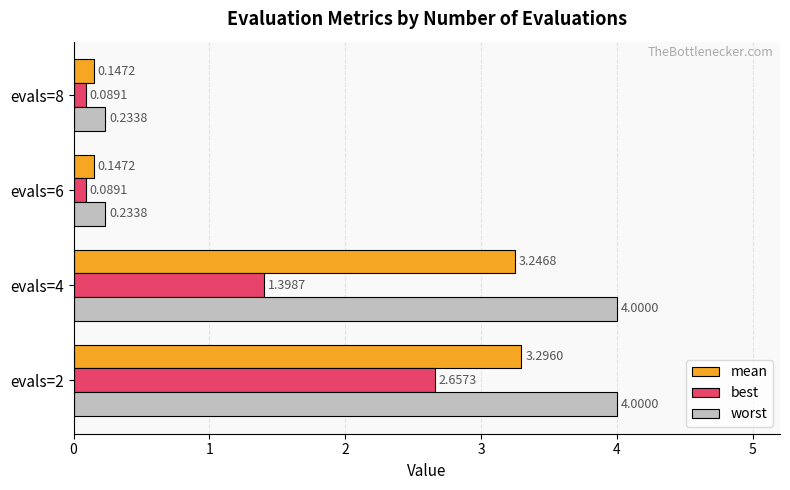

At which category is the sum across all series the highest?

evals=2